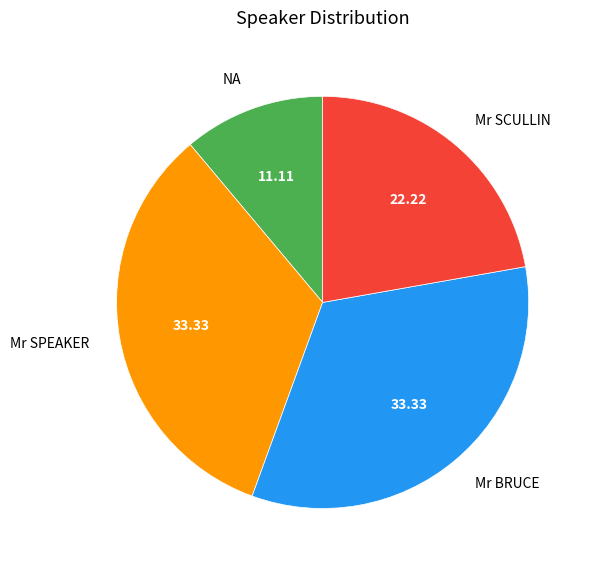

Which category has the smallest portion of the pie?

NA